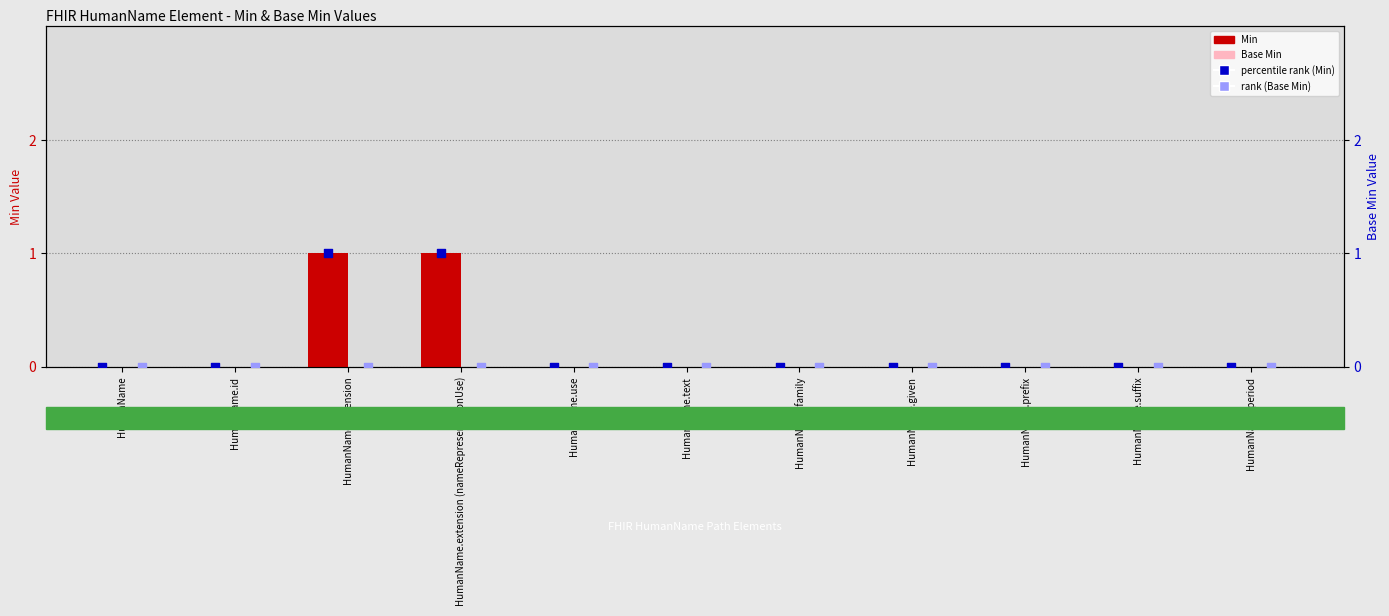

Which series reaches the minimum Y coordinate?

Min